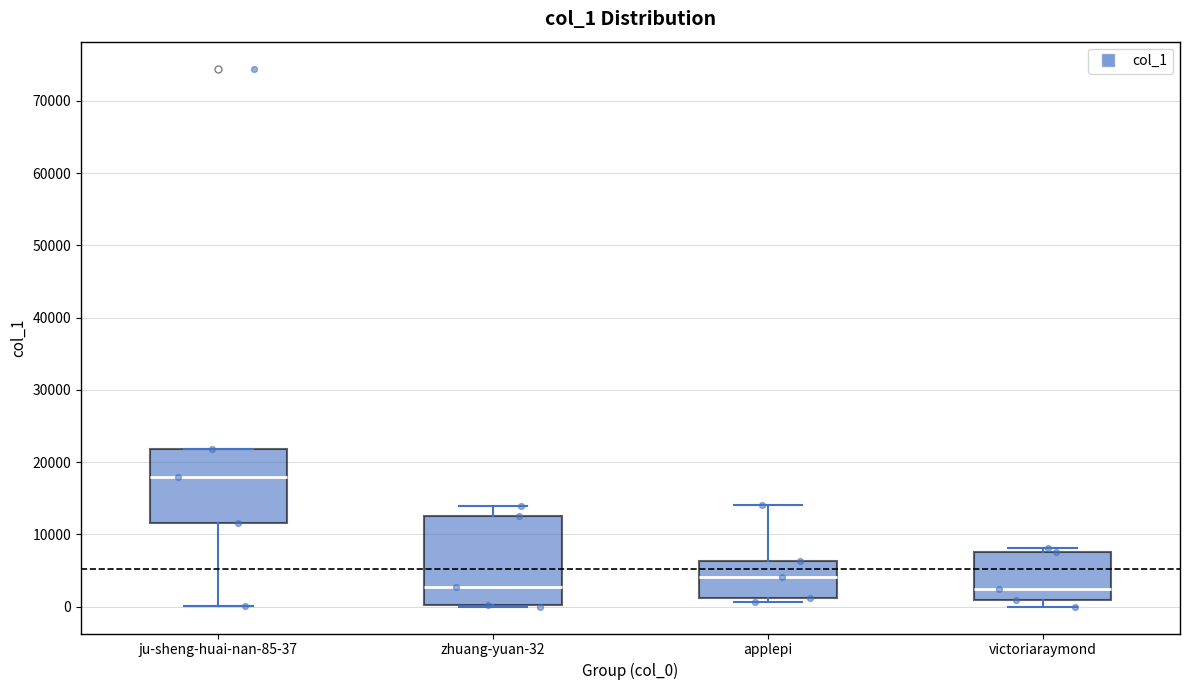

Which box's median line is the highest?

ju-sheng-huai-nan-85-37